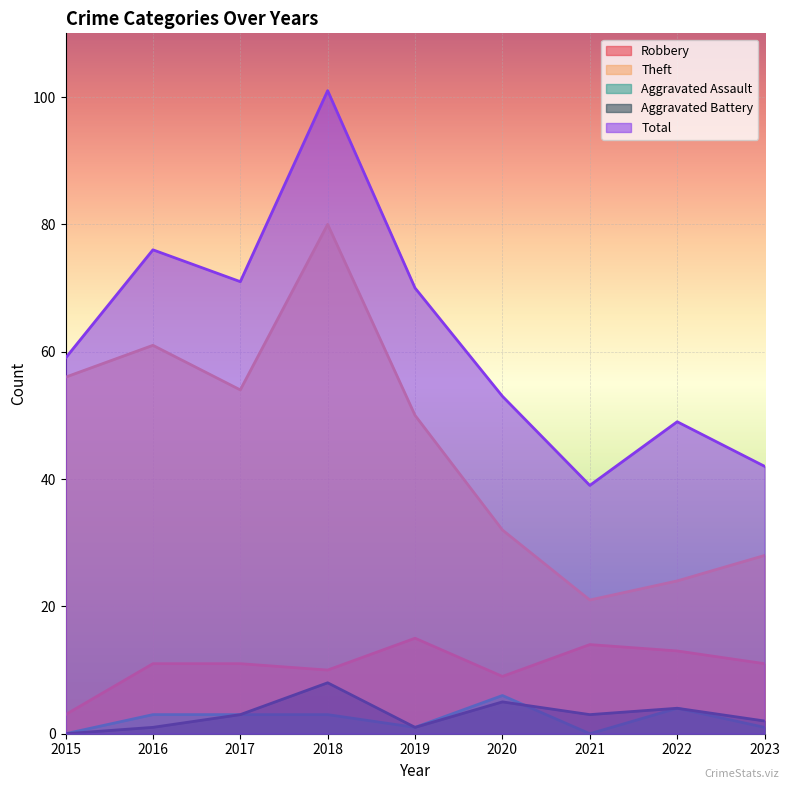

Between 2017 and 2019, which series saw the biggest shift?

Robbery